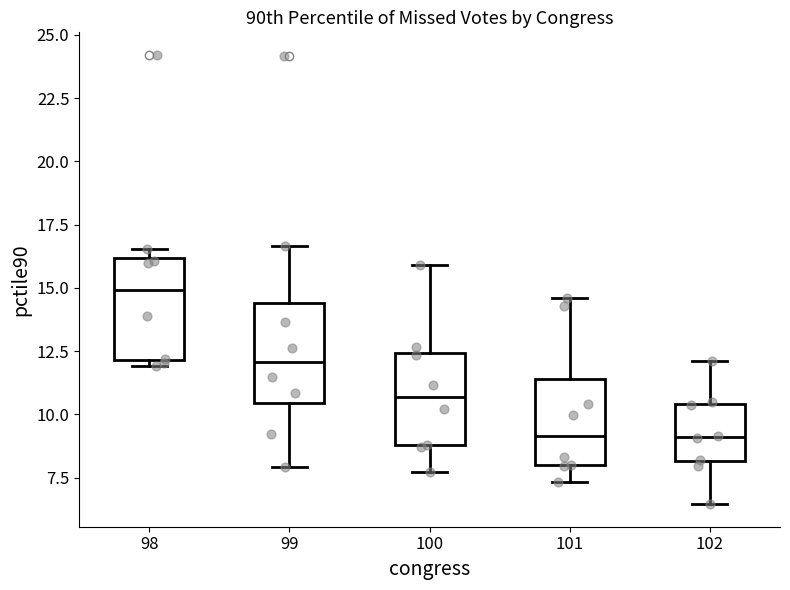

Reading left to right, read every box against the y-axis: the position of its median line, the range the box covers, and the ends of its whiskers. The values are not printed on the chart, so give them approximately, as read against the axis.

98: median 15.0, box 12.0 to 16.0, whiskers 12.0 (just below the box's lower edge) to 16.5
99: median 12.0, box 10.5 to 14.5, whiskers 8.0 to 16.5
100: median 10.5, box 9.0 to 12.5, whiskers 7.5 to 16.0
101: median 9.0, box 8.0 to 11.5, whiskers 7.5 to 14.5
102: median 9.0, box 8.0 to 10.5, whiskers 6.5 to 12.0